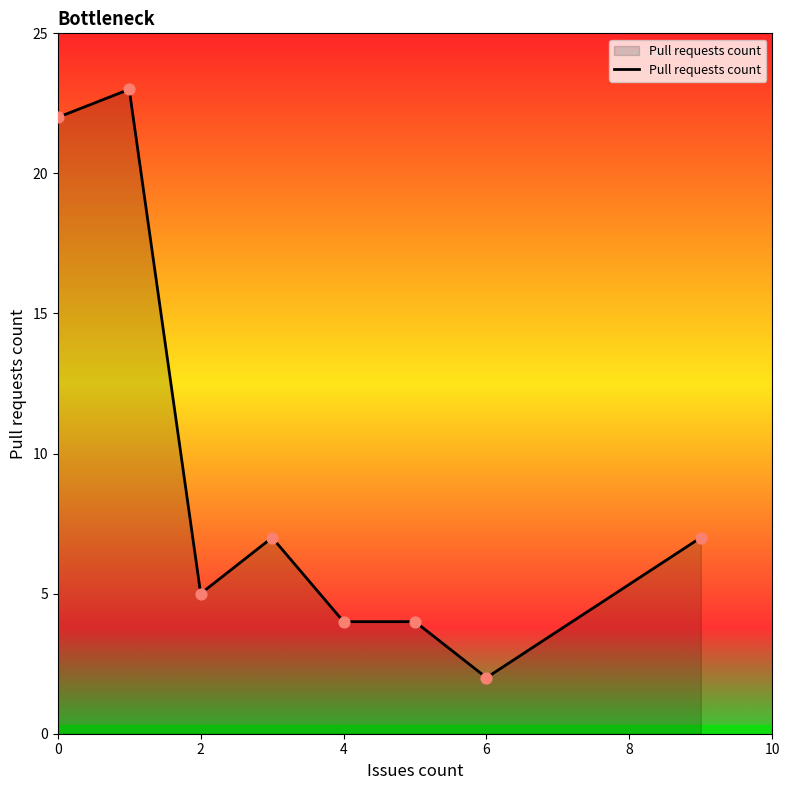

What is the maximum value shown in the chart?

23